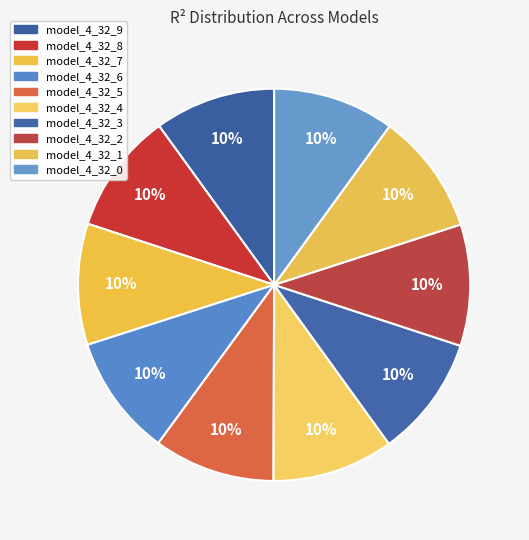

Which category has the biggest portion of the pie?

model_4_32_1